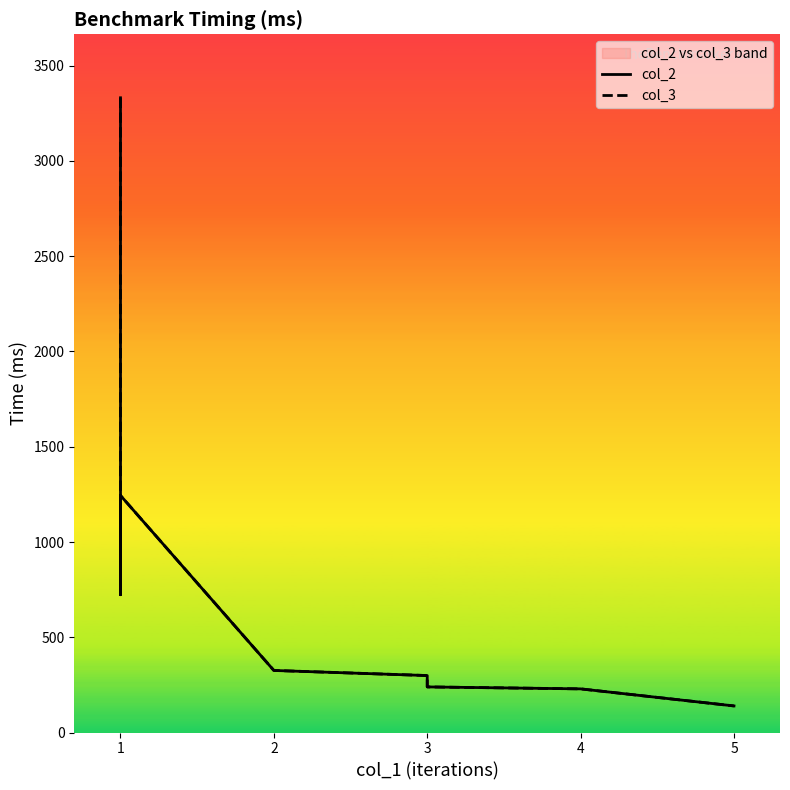

After their last crossing, which series has the higher values: col_3 or col_2?

col_3